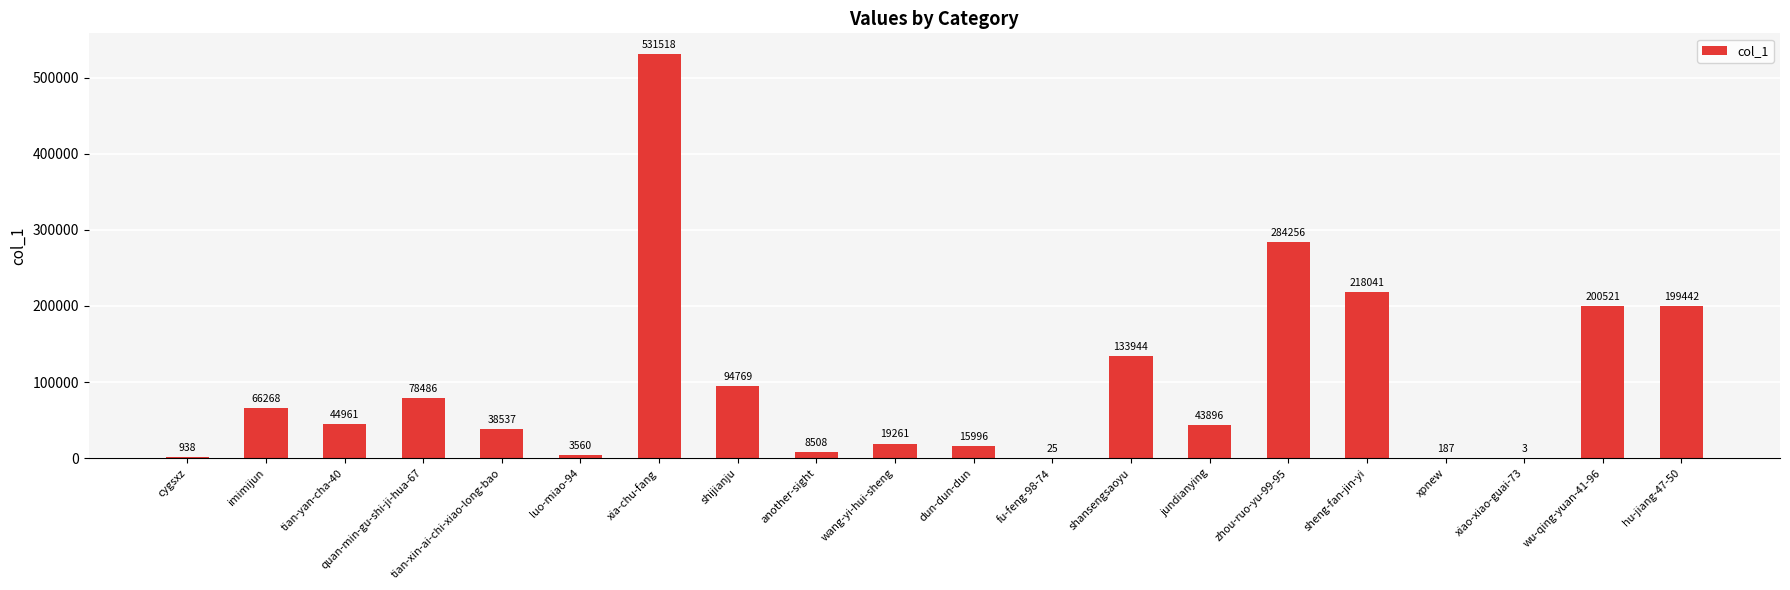

Which category has the highest value across all series?

xia-chu-fang